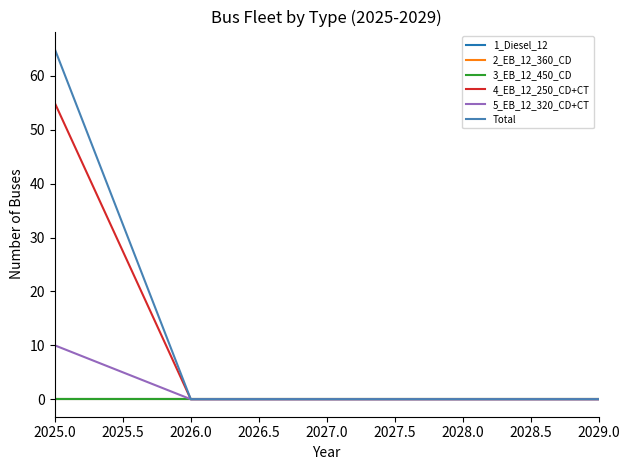

Is this an area chart (filled region under the line)?

No